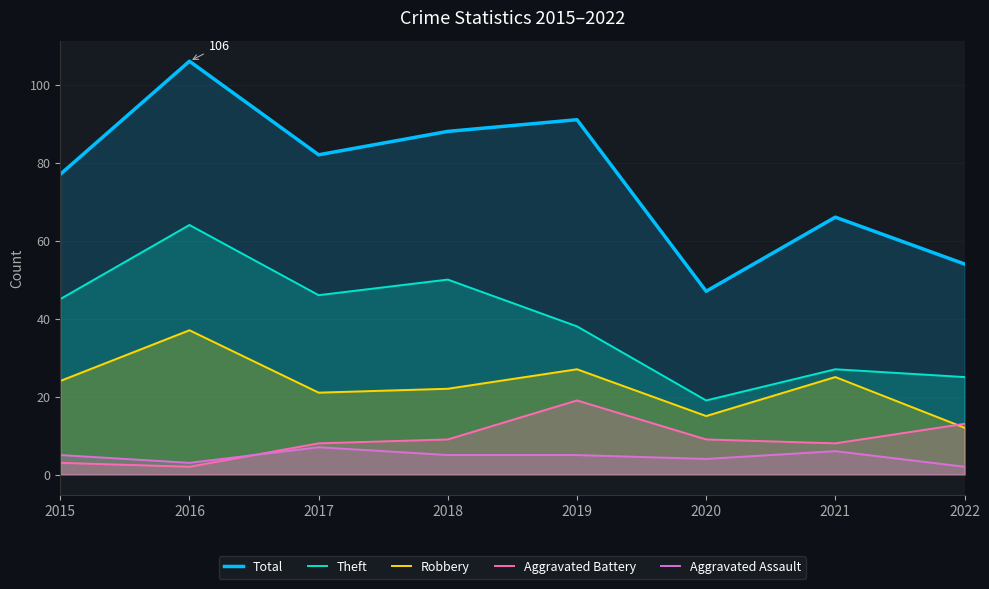

Which series has the largest total across all categories?

Total